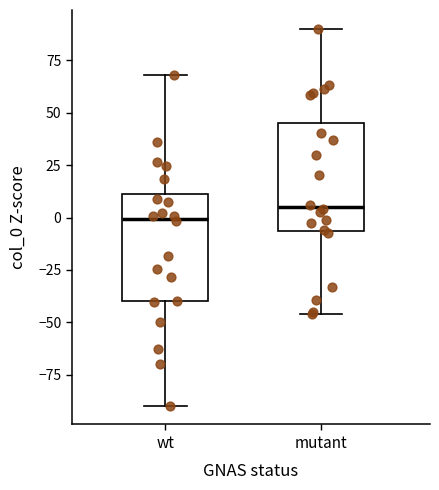

Which box's median line is the lowest?

wt